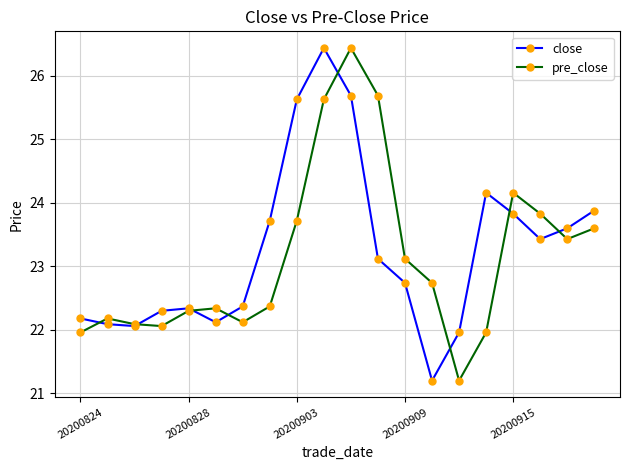

What is the value of the close point at the 14th from the left?

21.2